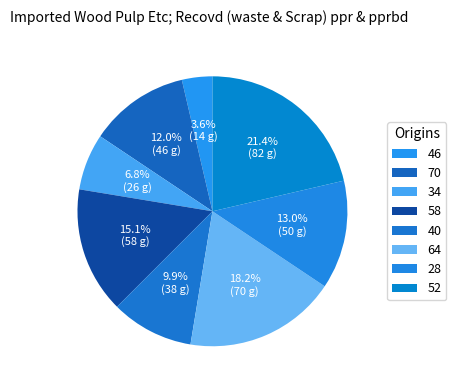

Rank the categories by value from highest to lowest.

52, 64, 58, 28, 70, 40, 34, 46